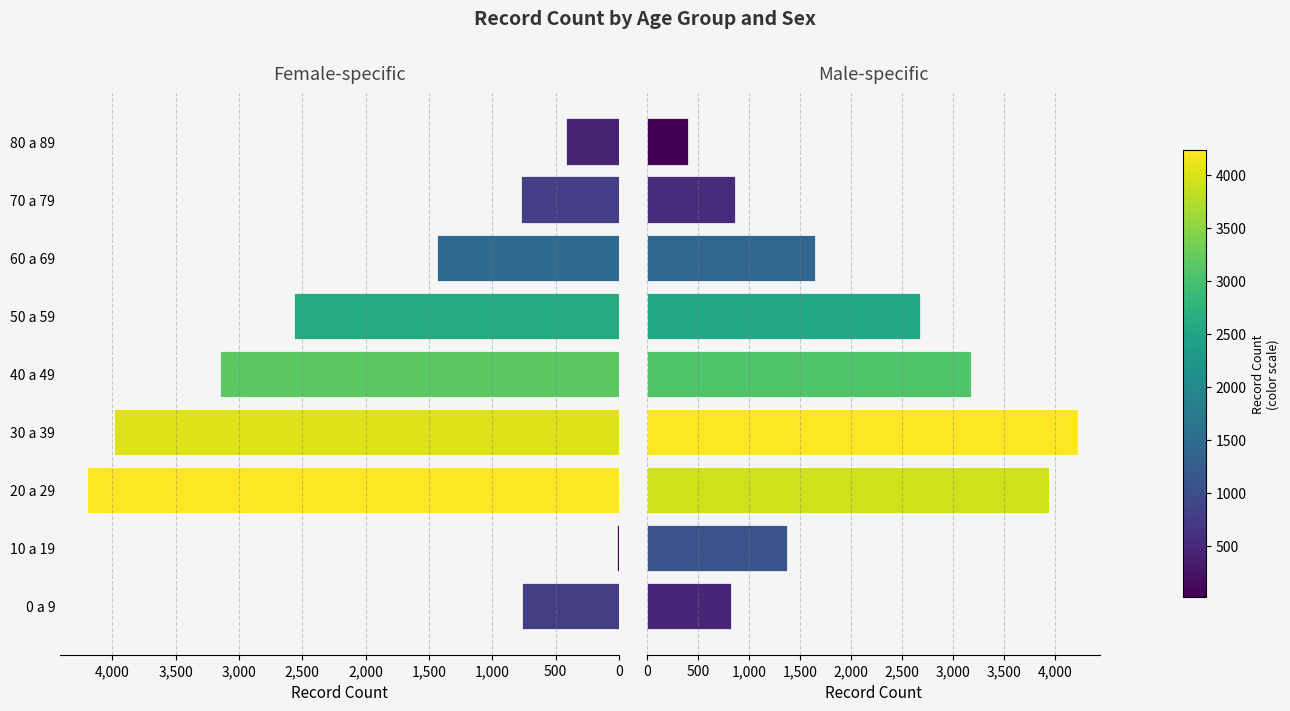

Reading left to right, transcribe all the data shown in this chart.

F: 763	16	4203	3990	3147	2566	1439	769	419
M: 822	1374	3946	4229	3178	2680	1649	869	407